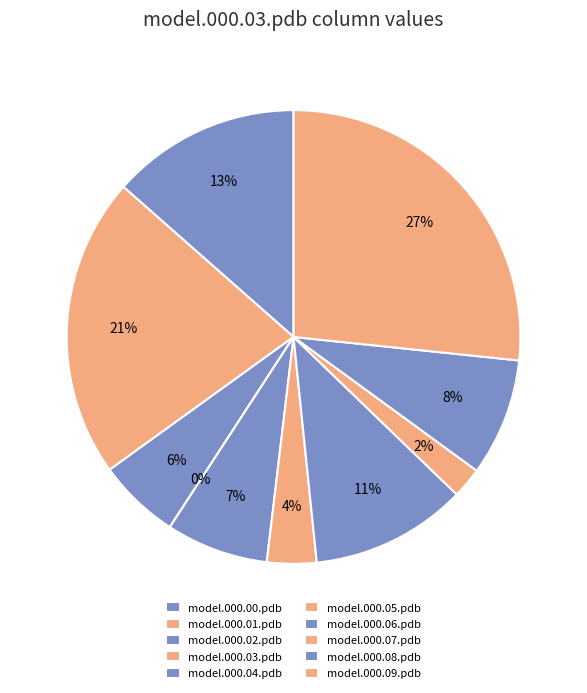

Count the number of slices in the pie.

10